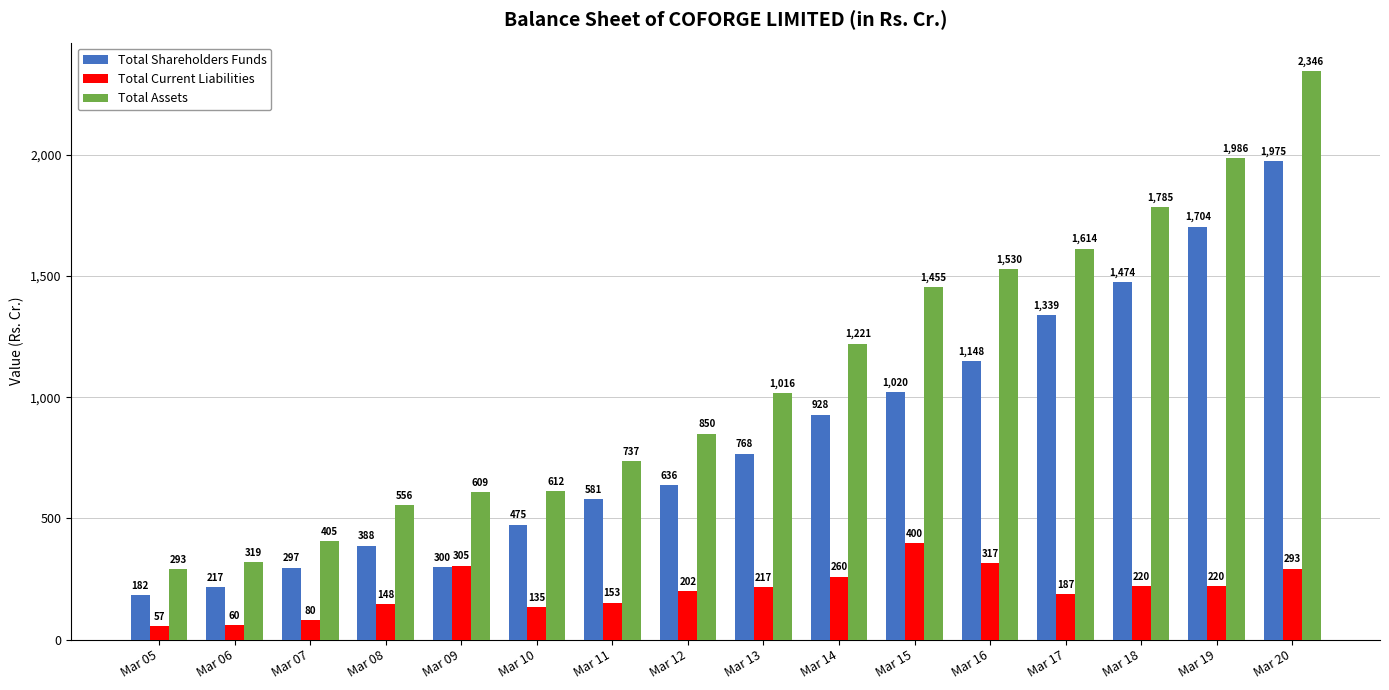

Which series has the largest range (max minus min)?

Total Assets